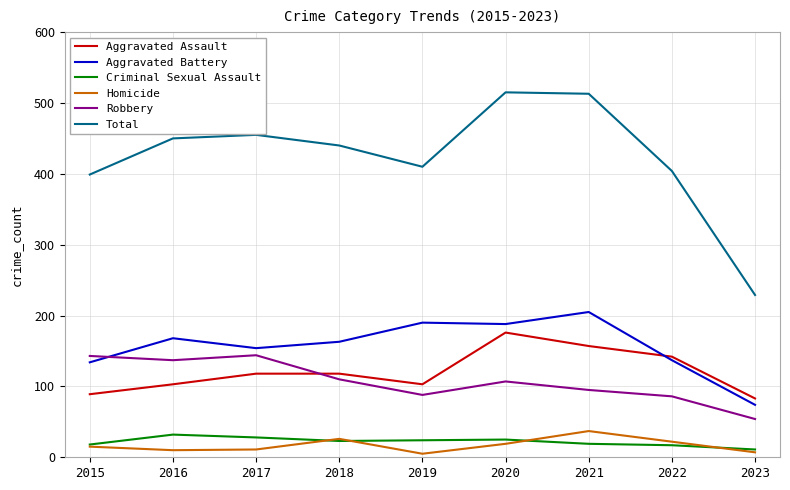

Rank the series by their maximum value, from highest to lowest.

Total, Aggravated Battery, Aggravated Assault, Robbery, Homicide, Criminal Sexual Assault